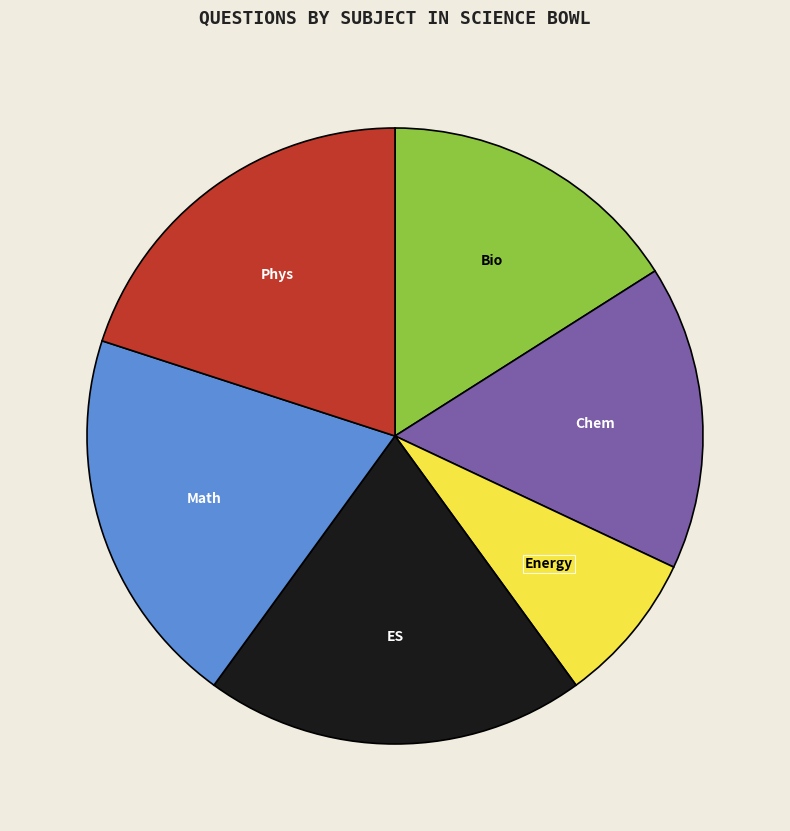

Does Energy account for over 50% of the chart?

No